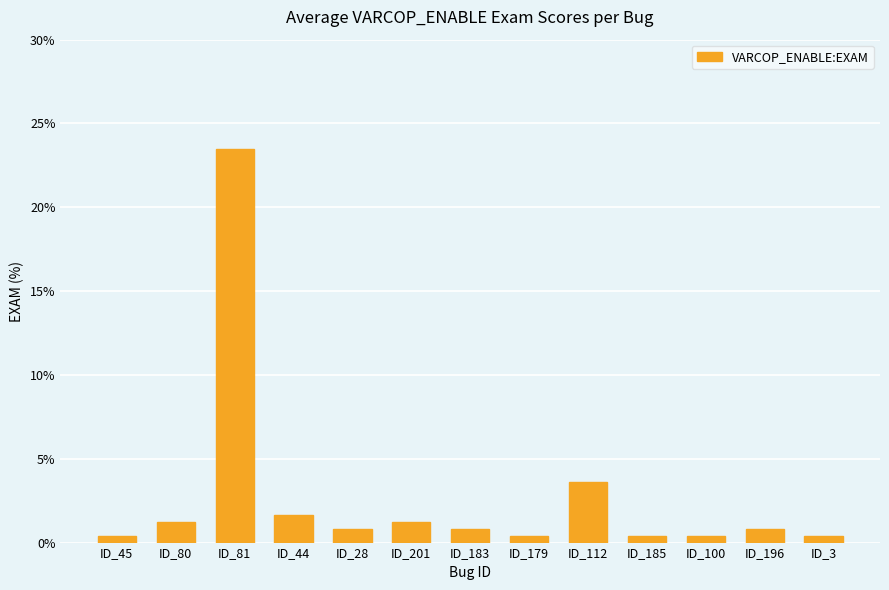

At which category does the chart reach its peak across all series?

ID_81